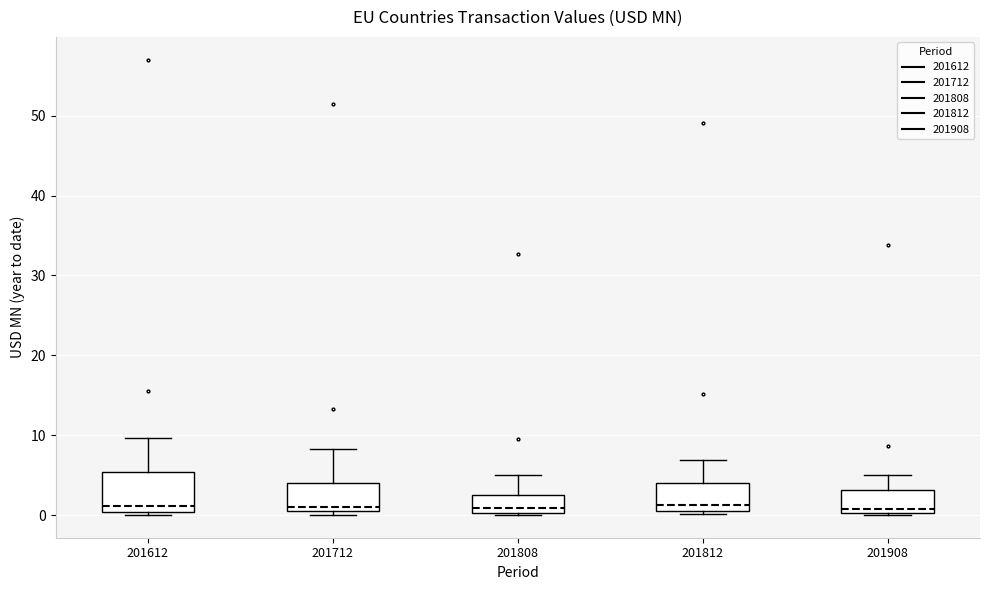

Where does the upper whisker of the box at x = 201808 end on the y-axis? The values are not printed on the chart, so give them approximately, as read against the axis.

5